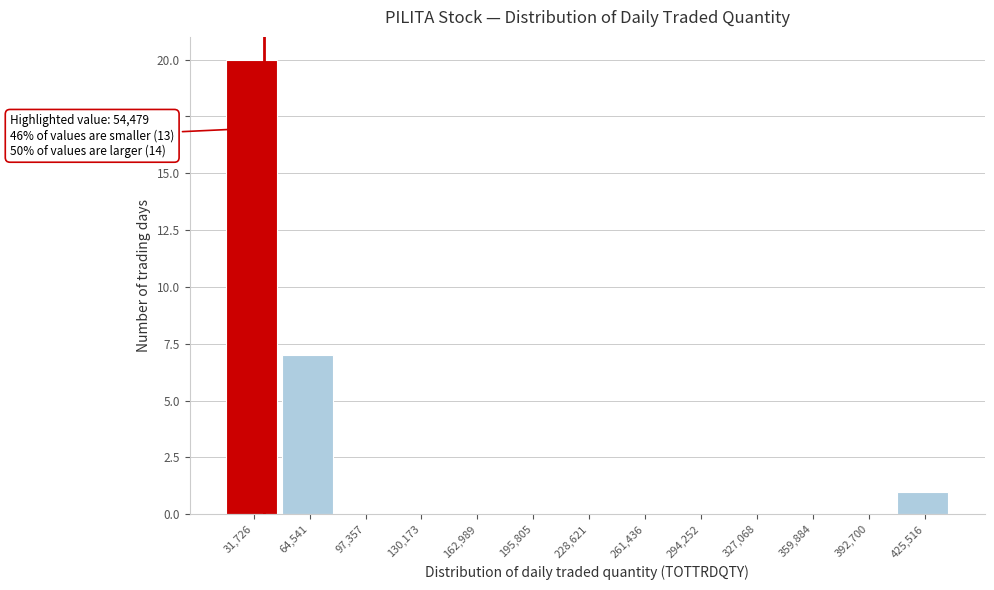

Reading left to right, list all the values displayed in this chart.

31,726=20	64,541=7	97,357=0	130,173=0	162,989=0	195,805=0	228,621=0	261,436=0	294,252=0	327,068=0	359,884=0	392,700=0	425,516=1